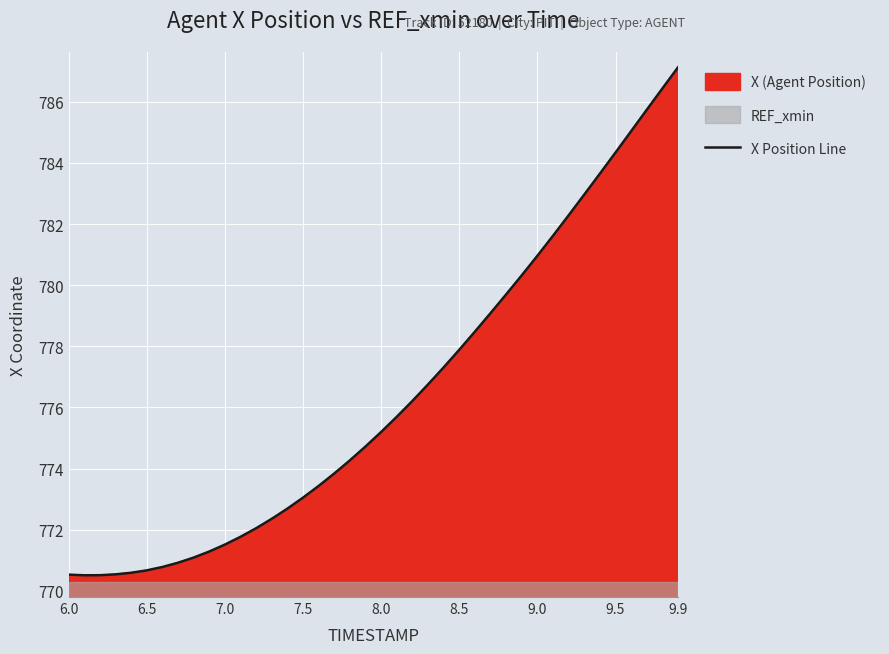

Where does the X Position Line series first go above 775?

8.0